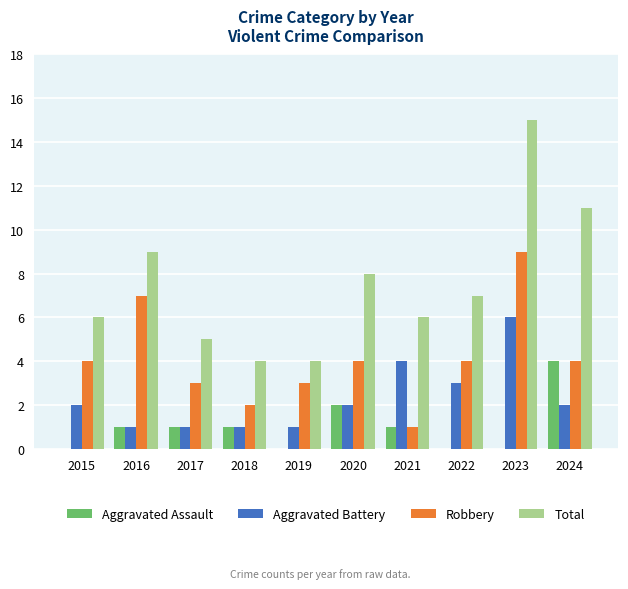

Is it true that Total equals 11 at 2024?

True